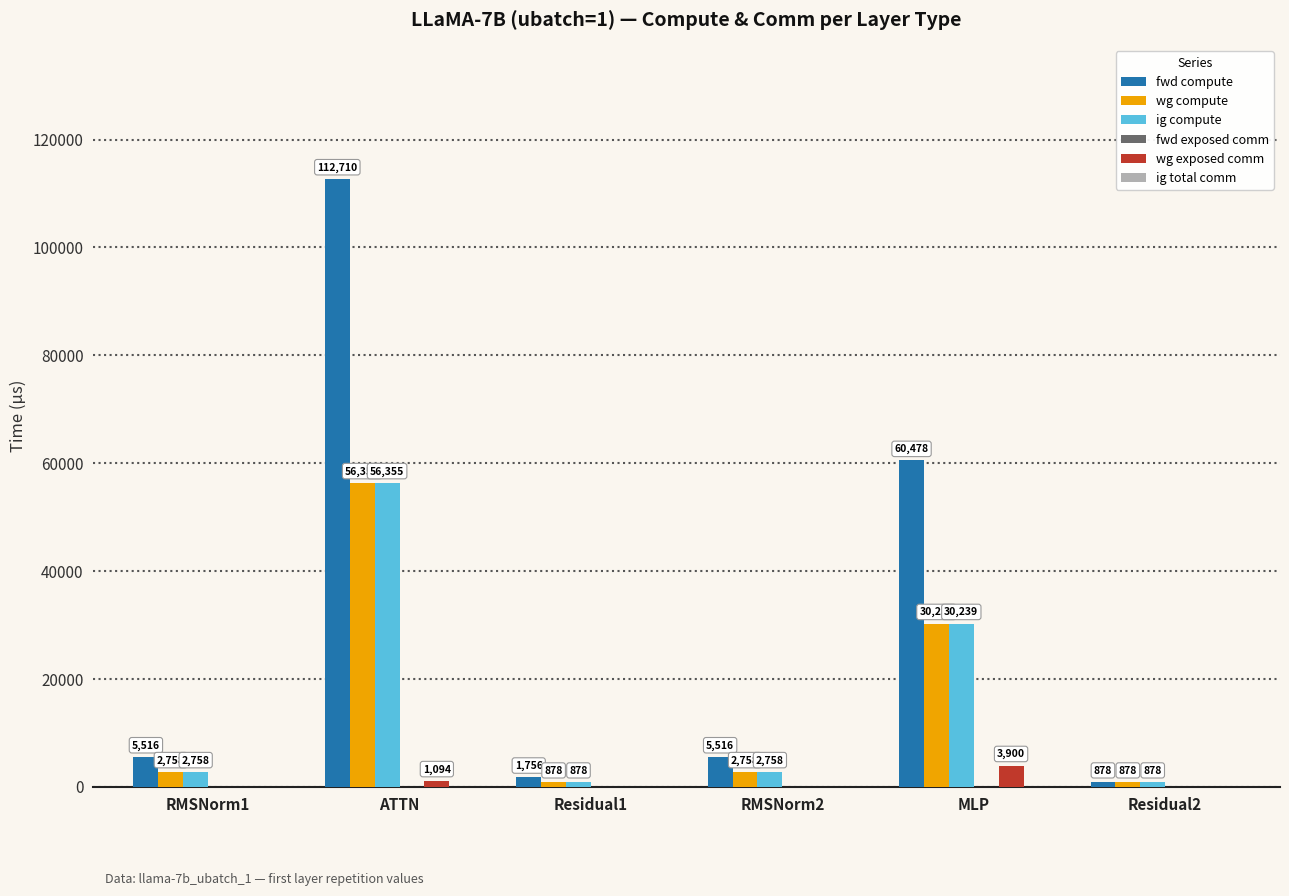

What is the greatest value displayed?

112709.8